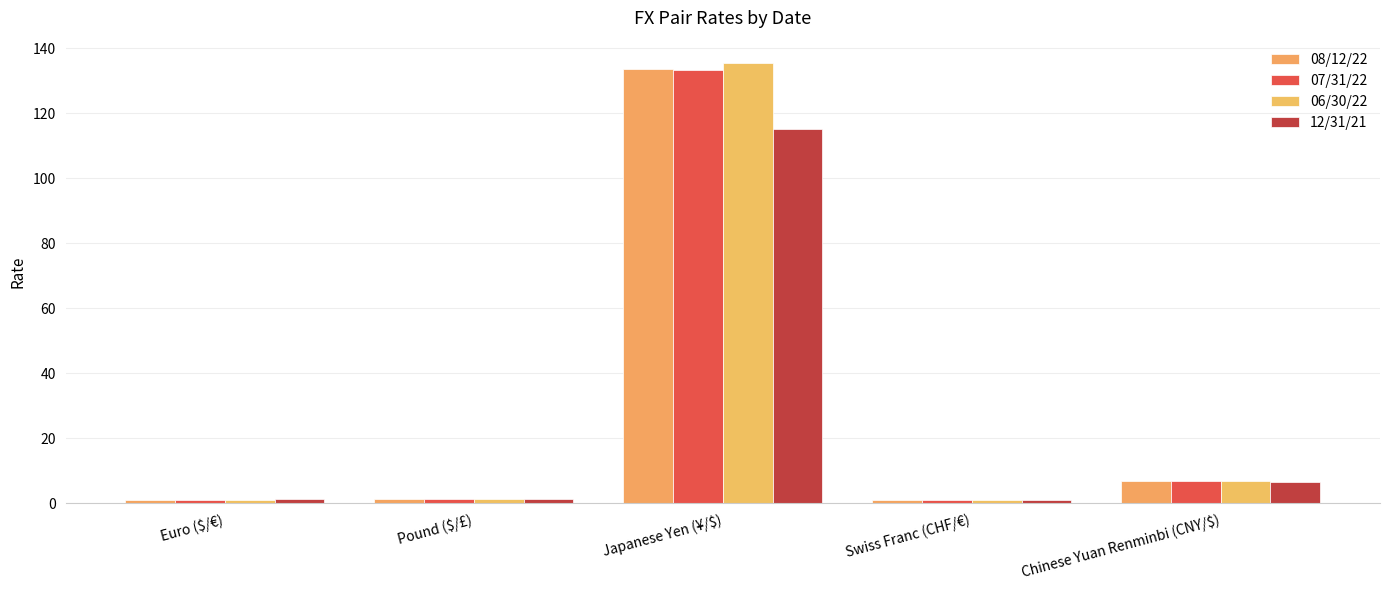

The 12/31/21 series shows 6.4 at Chinese Yuan Renminbi (CNY/$). True or false?

True